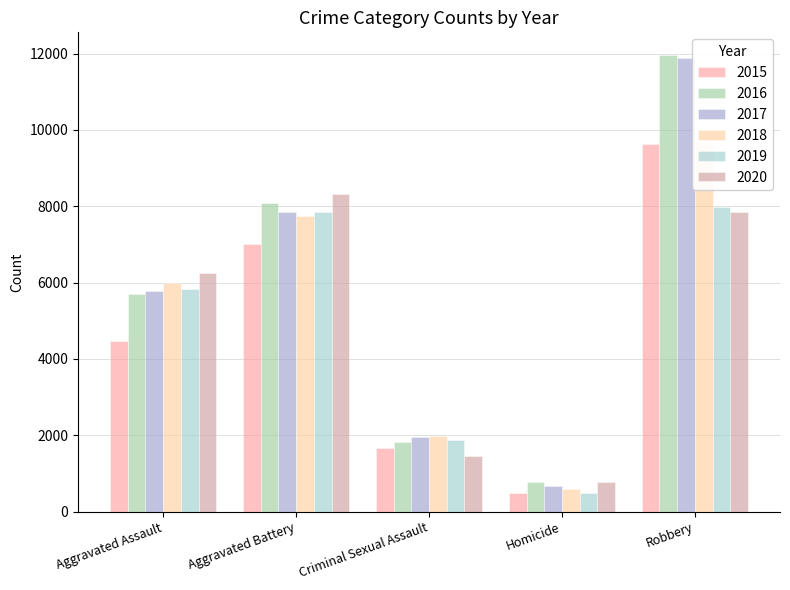

At which label does 2020 reach its peak?

Aggravated Battery